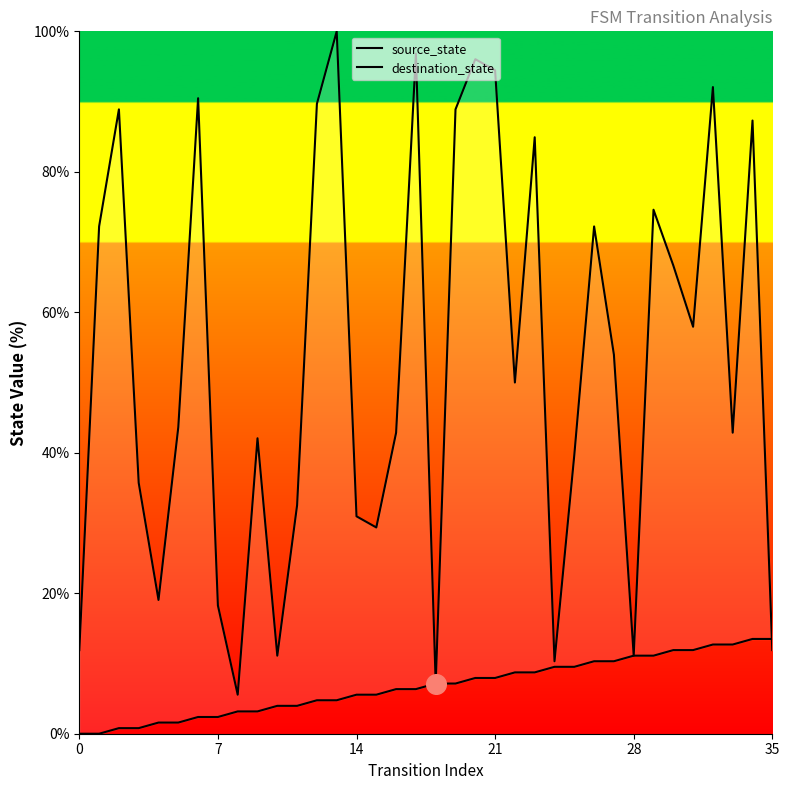

What are all the series names shown in the legend?

source_state, destination_state